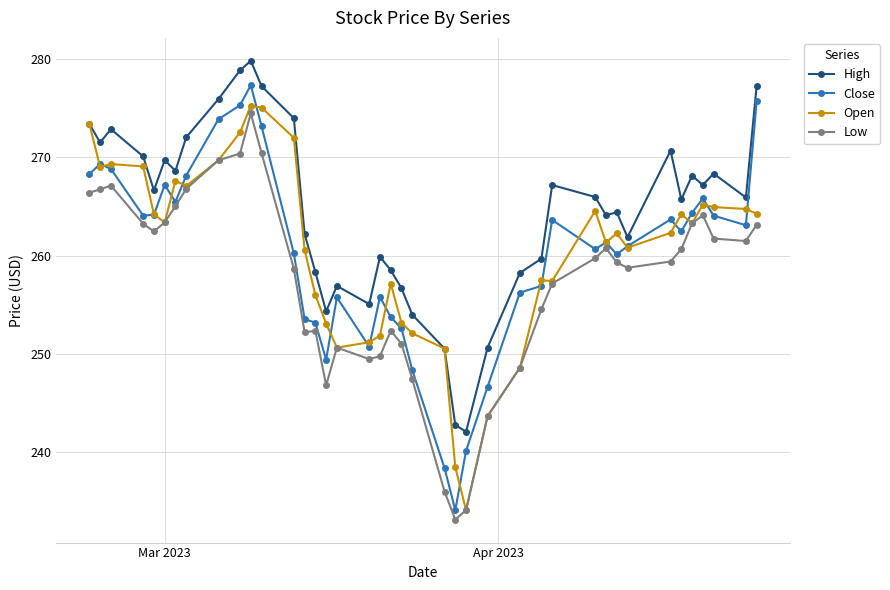

What is the lowest value of the Close series?

234.0